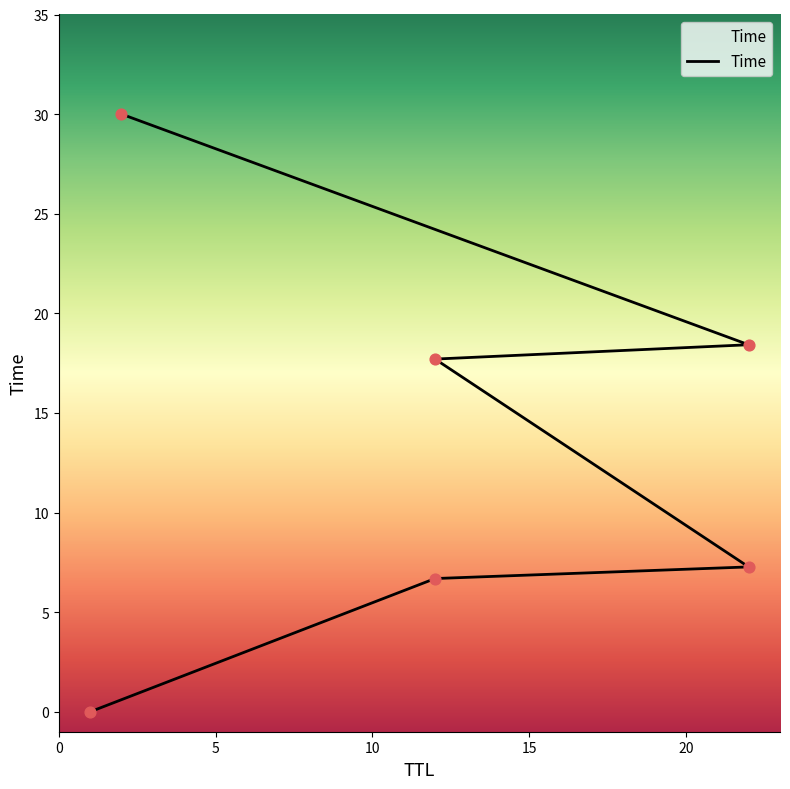

What is the change in value from 22 to 12?

+10.4